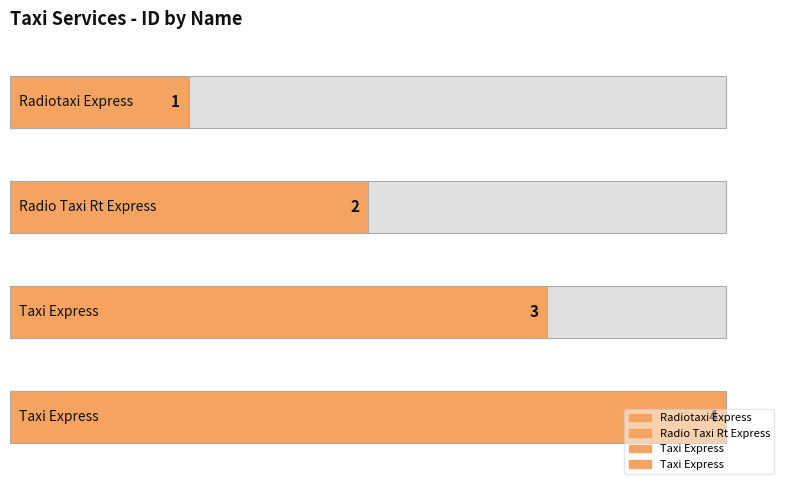

What is the change in value from Radiotaxi Express to Radio Taxi Rt Express?

+1